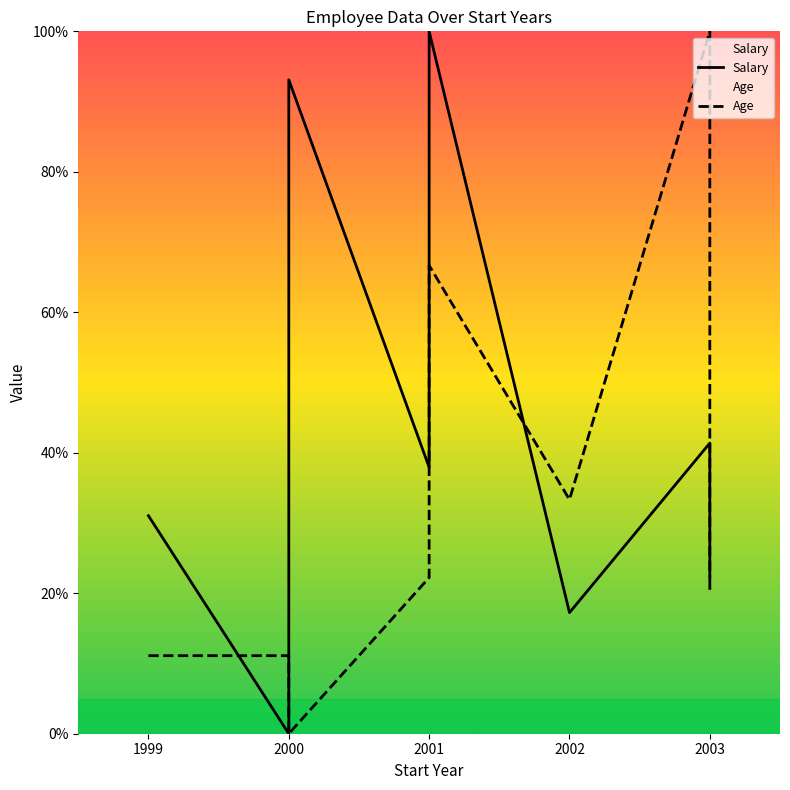

What are all the series names shown in the legend?

Salary, Age